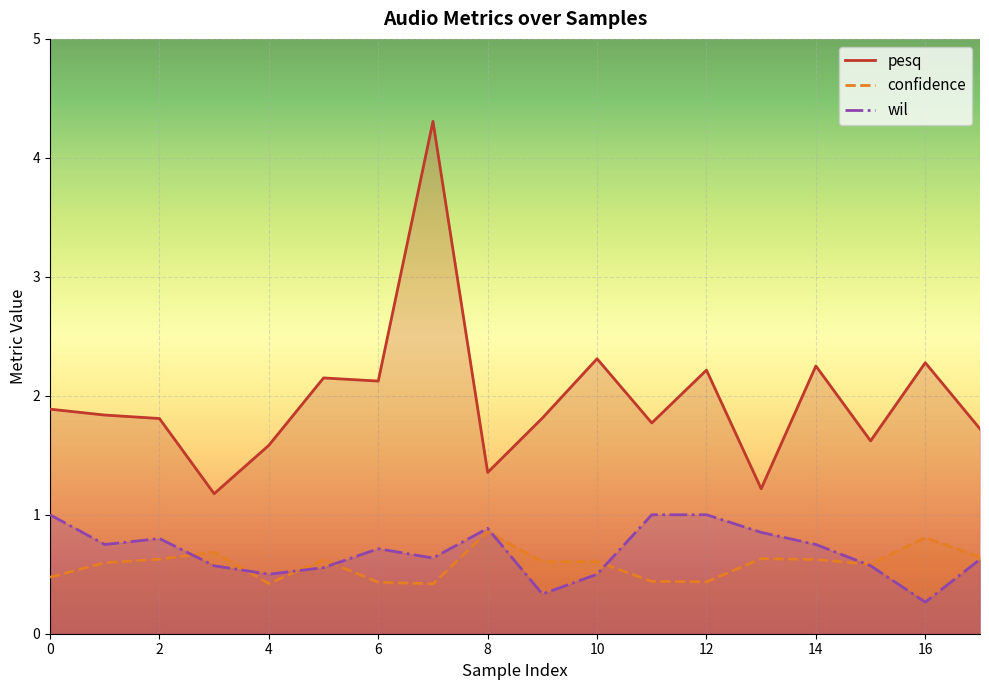

True or false: pesq has more than 2 interior local peaks.

True